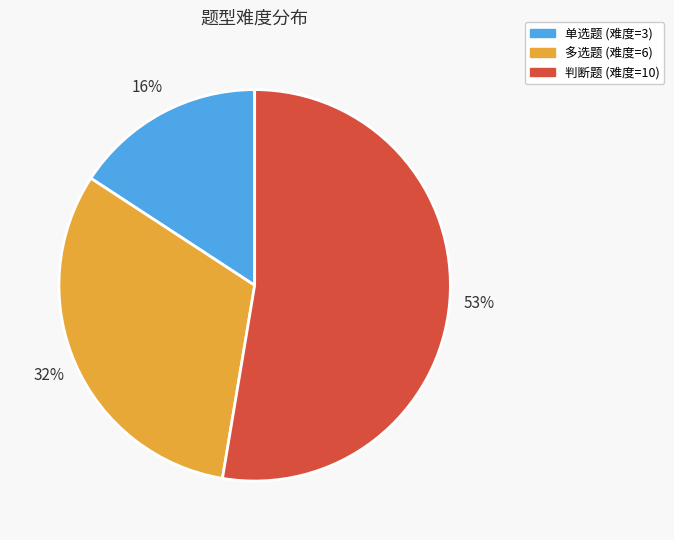

Do 多选题 and 判断题 together represent more than half of the pie?

Yes